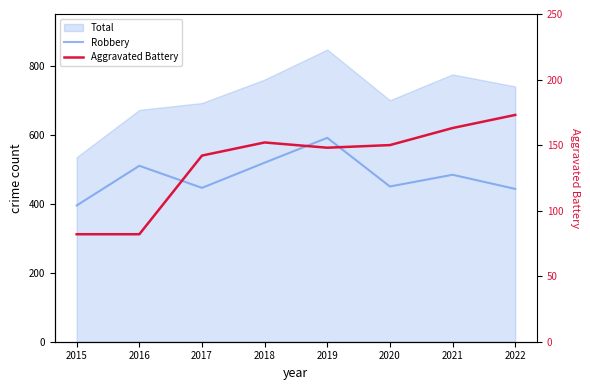

True or false: Robbery and Aggravated Battery intersect in this chart.

False